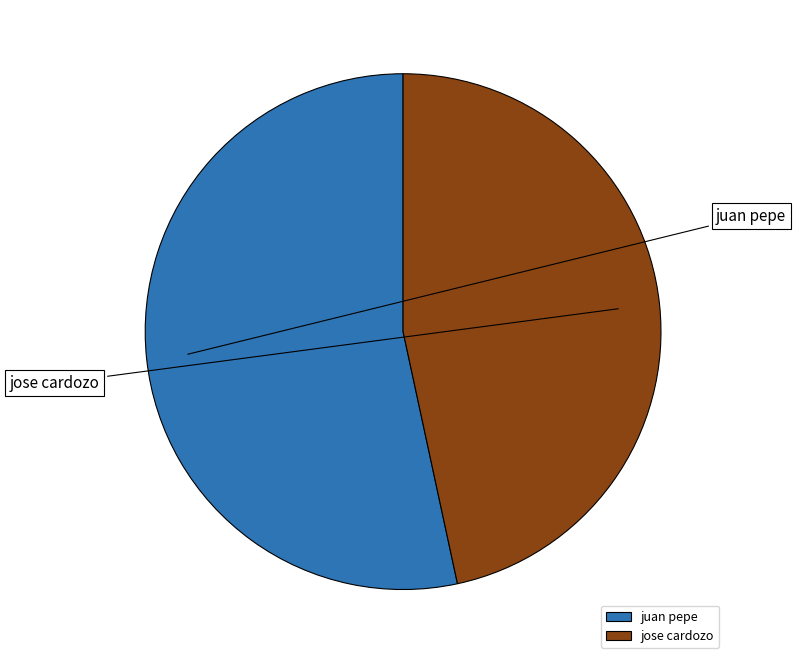

What percentage is NOT represented by jose cardozo?

53.4%